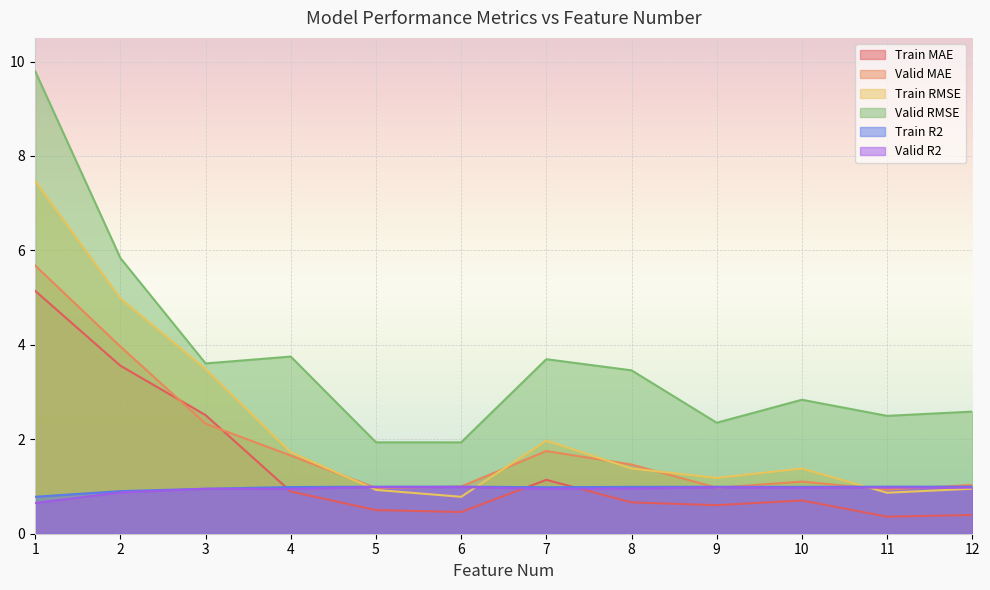

At which label is Train MAE closest to 2?

3